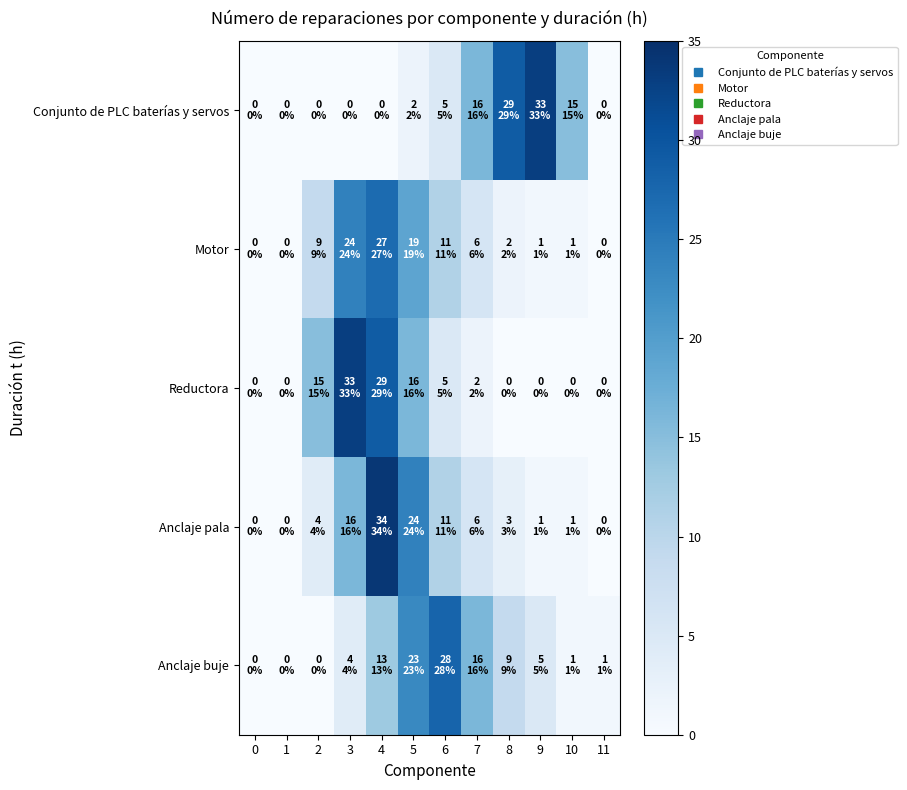

What is the total value across all series at 8?

43